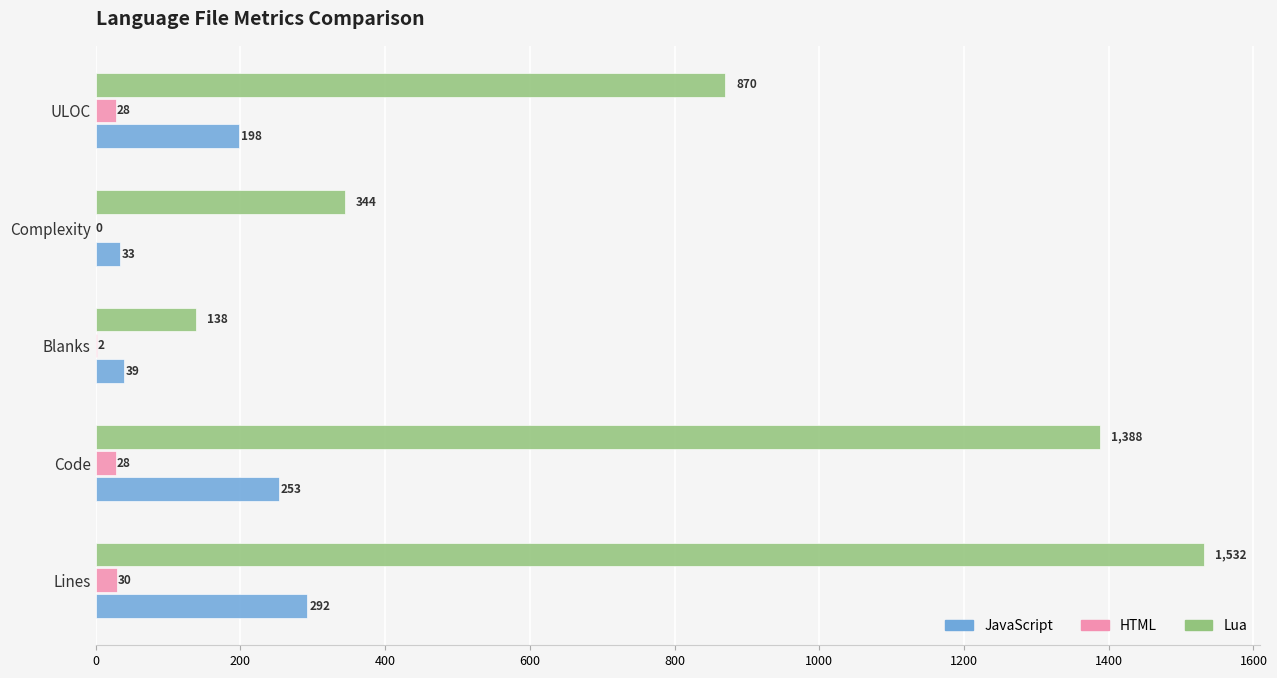

Between Complexity and ULOC, which series saw the biggest shift?

Lua